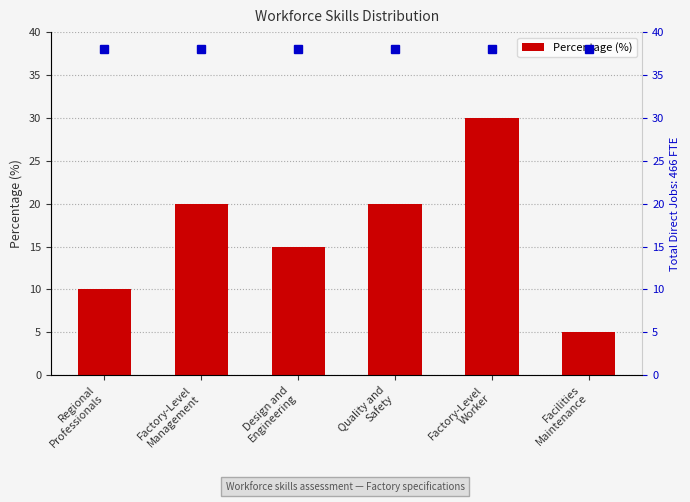

Which has a higher value, Quality and
Safety or Design and
Engineering?

Quality and
Safety